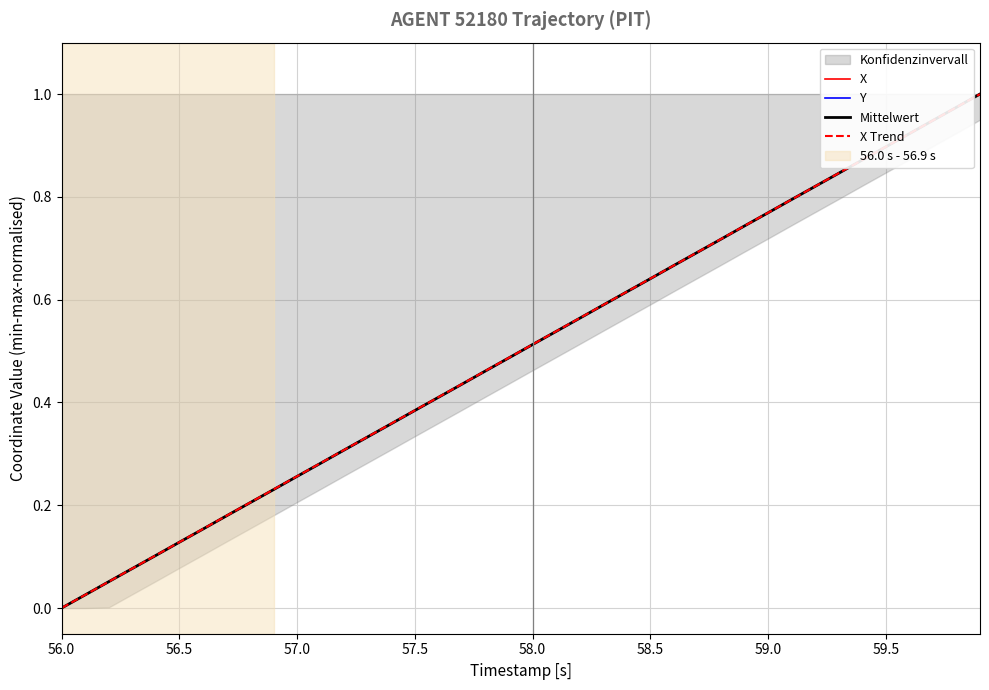

Which category has the lowest value in the X series?

56.0